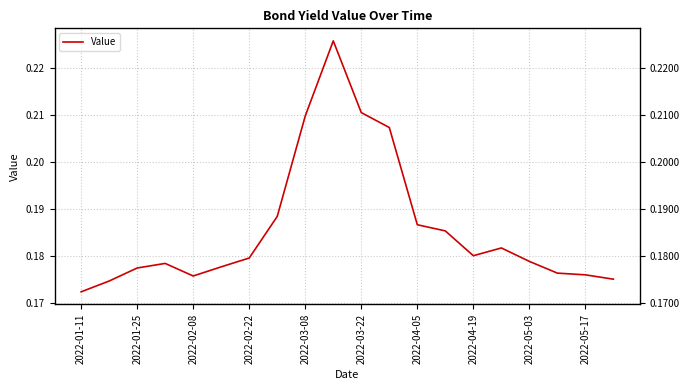

True or false: there are more than 1 points higher than both neighbors.

True